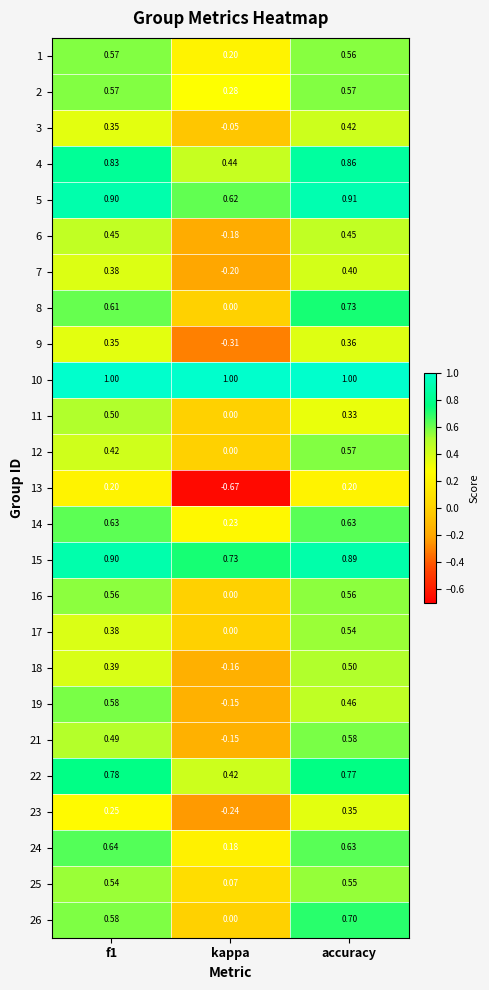

Which category has the lowest value in the 1 series?

kappa